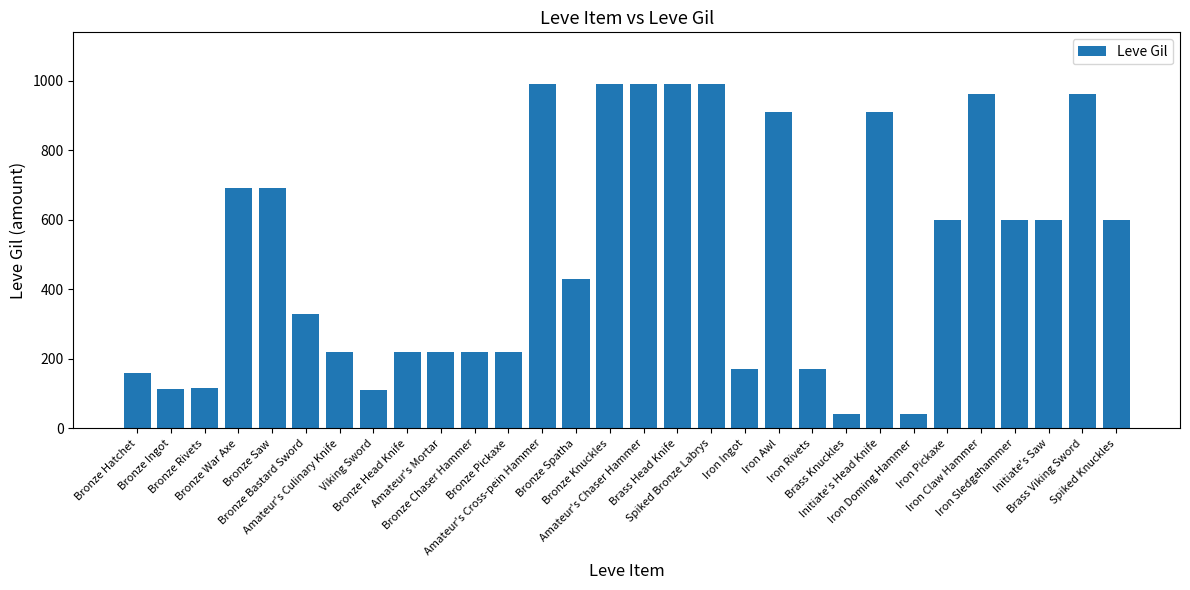

The value at Amateur's Cross-pein Hammer is 497. True or false?

False